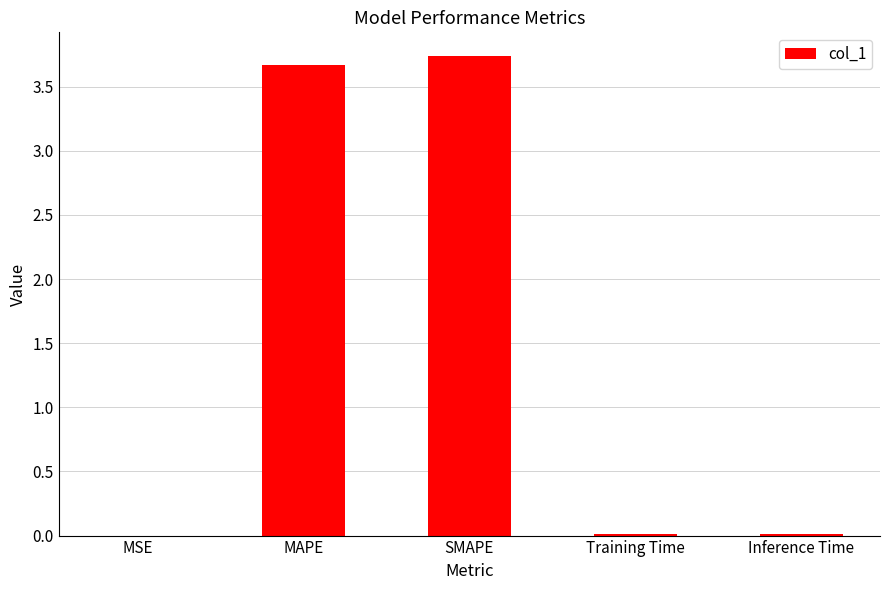

Are the bars horizontal?

No